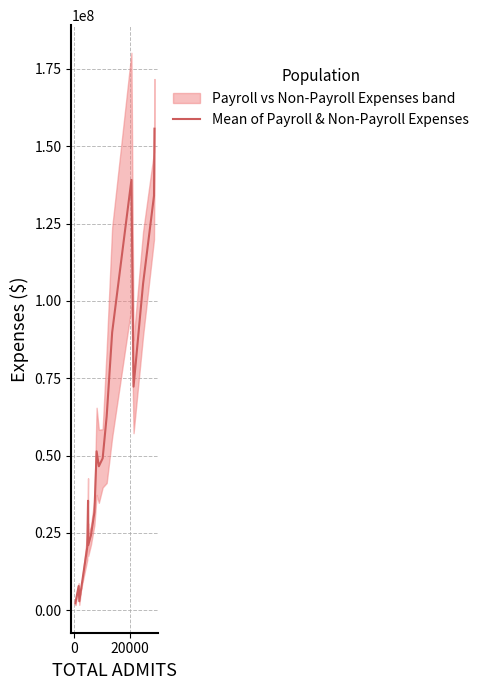

What is the value of the 4th point from the left?

20339582.0